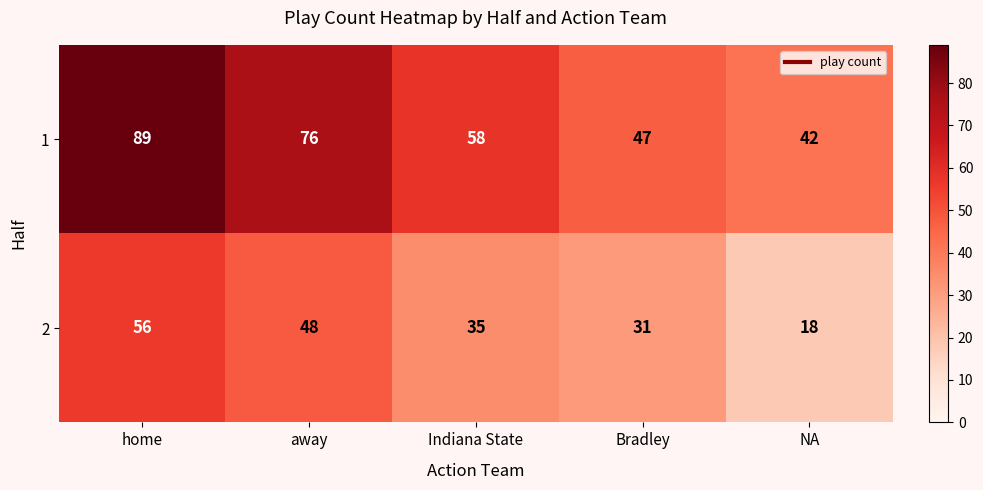

Rank the series at Bradley from lowest to highest value.

2, 1